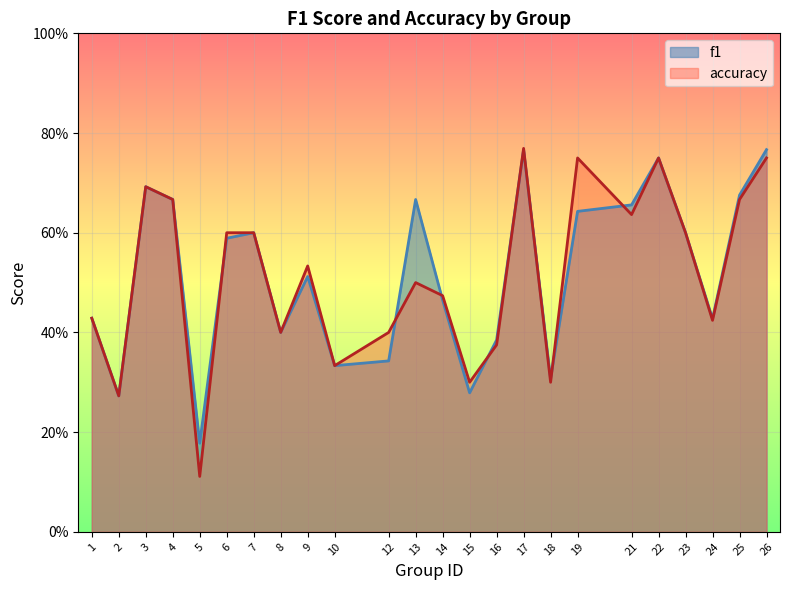

Reading left to right, extract all data points from this chart.

f1: 0.4	0.3	0.7	0.7	0.2	0.6	0.6	0.4	0.5	0.3	0.3	0.7	0.5	0.3	0.4	0.8	0.3	0.6	0.7	0.8	0.6	0.4	0.7	0.8
accuracy: 0.4	0.3	0.7	0.7	0.1	0.6	0.6	0.4	0.5	0.3	0.4	0.5	0.5	0.3	0.4	0.8	0.3	0.8	0.6	0.8	0.6	0.4	0.7	0.8